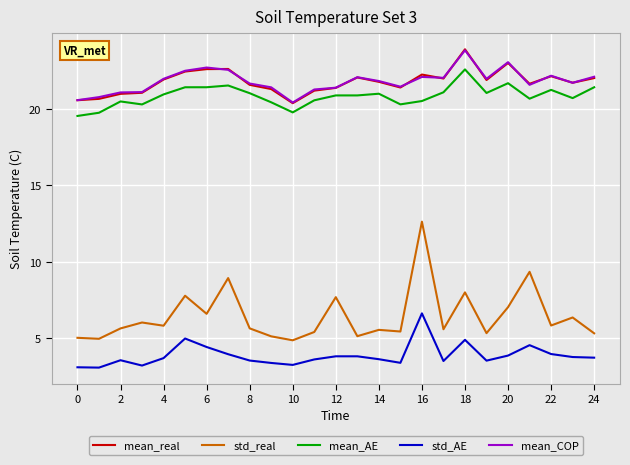

What are all the series names shown in the legend?

mean_real, std_real, mean_AE, std_AE, mean_COP